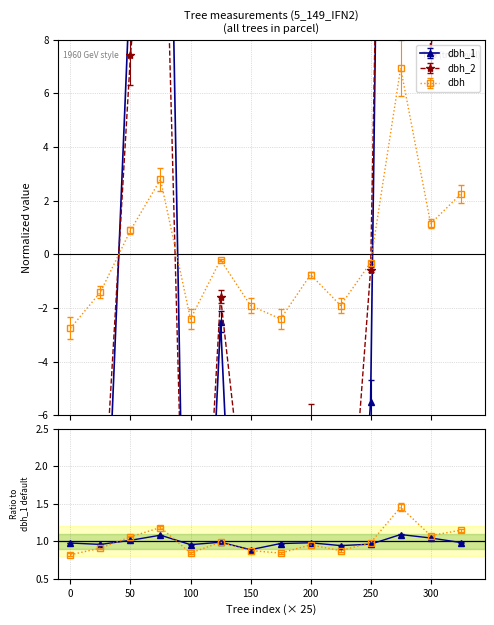

How many data points does each series have?

14